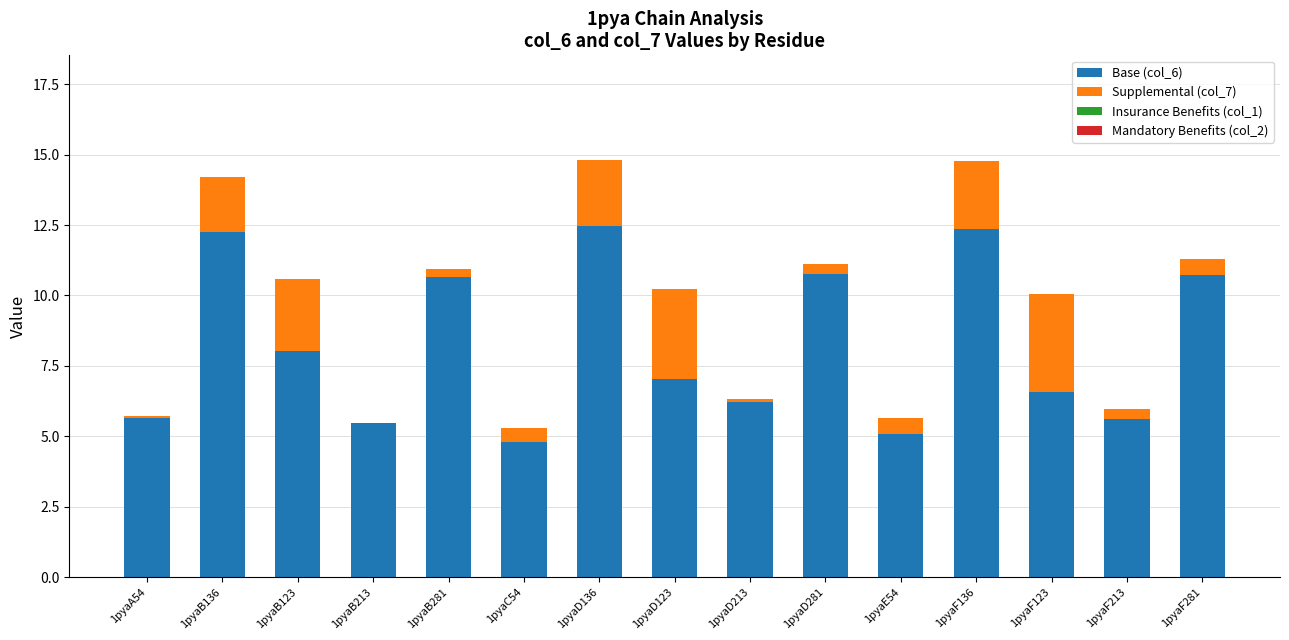

Reading left to right, what are all the values shown in this chart?

Base (col_6): 1pyaA54=5.7	1pyaB136=12.2	1pyaB123=8.0	1pyaB213=5.5	1pyaB281=10.9	1pyaC54=4.8	1pyaD136=12.5	1pyaD123=7.0	1pyaD213=6.3	1pyaD281=11.1	1pyaE54=5.1	1pyaF136=12.4	1pyaF123=6.6	1pyaF213=6.0	1pyaF281=11.3
Supplemental (col_7): 1pyaA54=0.1	1pyaB136=2.0	1pyaB123=2.6	1pyaB213=-0.0	1pyaB281=-0.3	1pyaC54=0.5	1pyaD136=2.4	1pyaD123=3.2	1pyaD213=-0.1	1pyaD281=-0.4	1pyaE54=0.6	1pyaF136=2.4	1pyaF123=3.5	1pyaF213=-0.3	1pyaF281=-0.6
Insurance Benefits (col_1): 1pyaA54=0.0	1pyaB136=0.0	1pyaB123=0.0	1pyaB213=0.0	1pyaB281=0.0	1pyaC54=0.0	1pyaD136=0.0	1pyaD123=0.0	1pyaD213=0.0	1pyaD281=0.0	1pyaE54=0.0	1pyaF136=0.0	1pyaF123=0.0	1pyaF213=0.0	1pyaF281=0.0
Mandatory Benefits (col_2): 1pyaA54=0.0	1pyaB136=0.0	1pyaB123=0.0	1pyaB213=0.0	1pyaB281=0.0	1pyaC54=0.0	1pyaD136=0.0	1pyaD123=0.0	1pyaD213=0.0	1pyaD281=0.0	1pyaE54=0.0	1pyaF136=0.0	1pyaF123=0.0	1pyaF213=0.0	1pyaF281=0.0